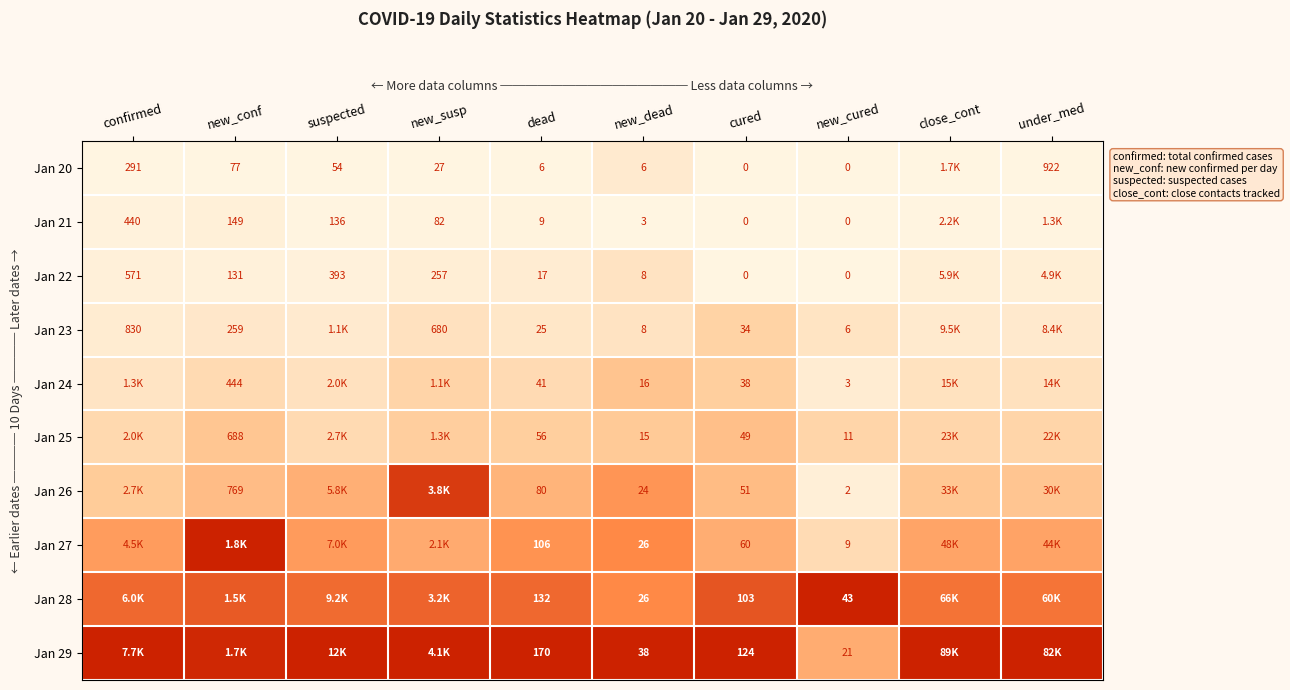

Is the value of Jan 21 at new_susp greater than the value of Jan 20 at new_conf?

Yes